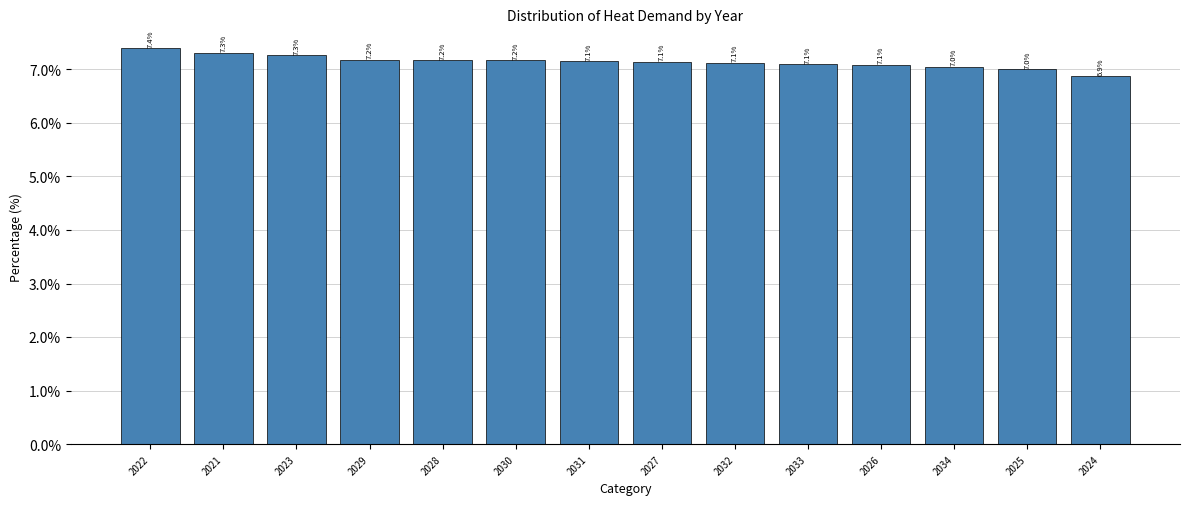

What is the label of the 12th bar from the right?

2023